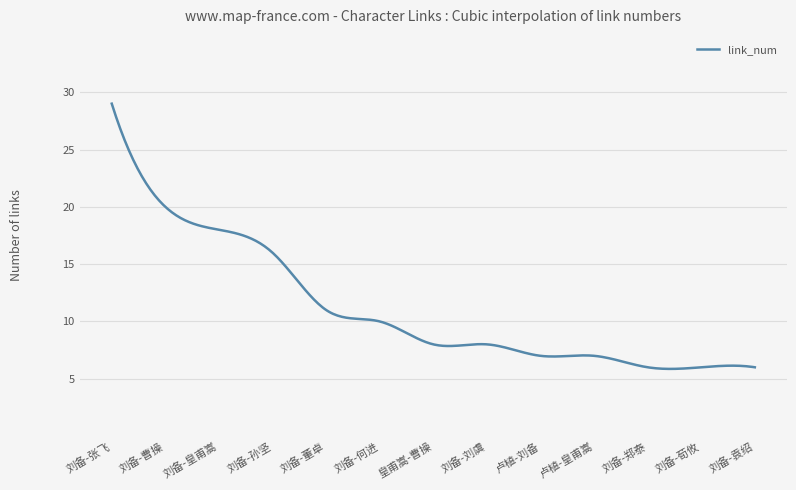

What is the minimum value shown in the chart?

5.9